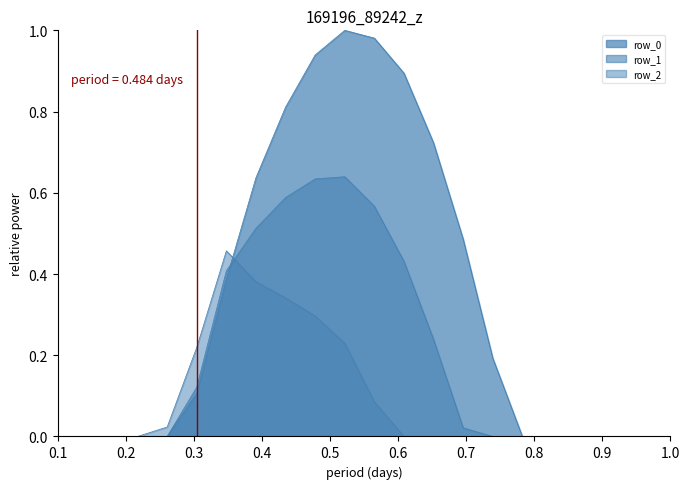

Is the value of row_2 at 20 greater than the value of row_1 at 20?

No